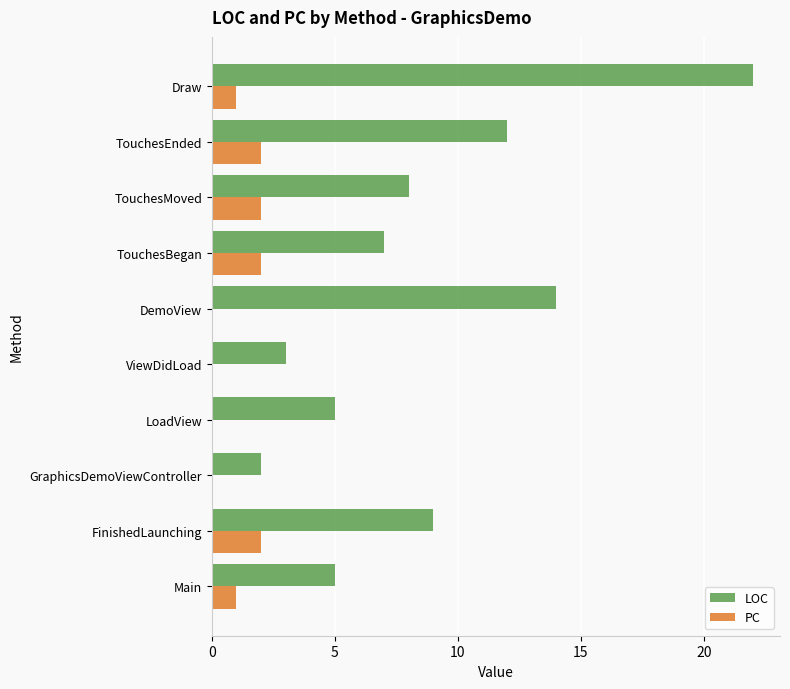

True or false: PC has a value of 1 at TouchesEnded.

False